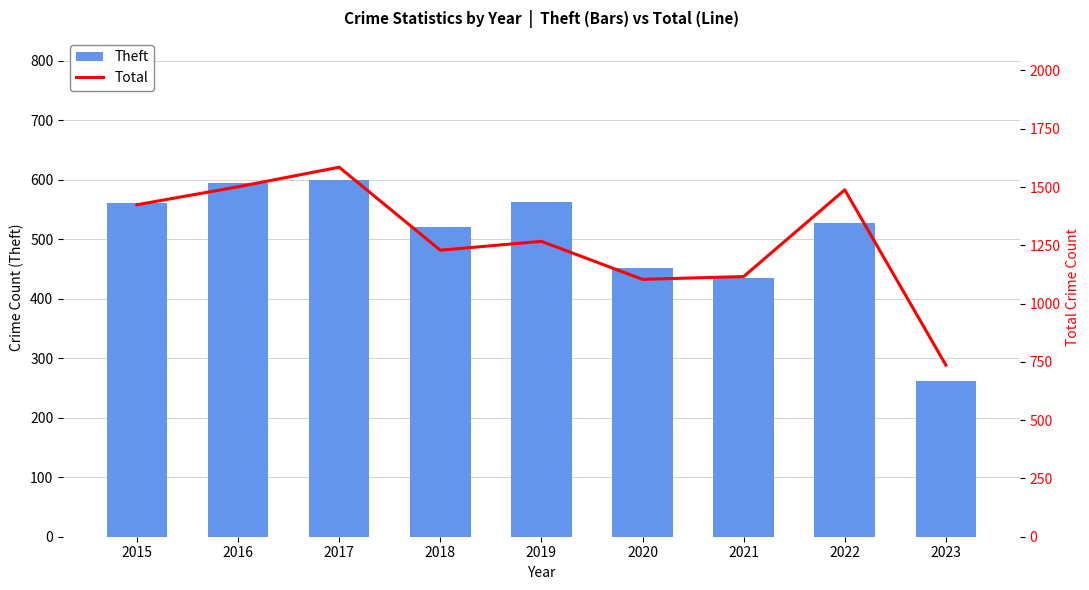

Reading left to right, list all the values displayed in this chart.

Theft: 2015=561	2016=594	2017=599	2018=521	2019=563	2020=452	2021=435	2022=527	2023=261
Total: 2015=1424	2016=1501	2017=1585	2018=1229	2019=1267	2020=1104	2021=1116	2022=1488	2023=736